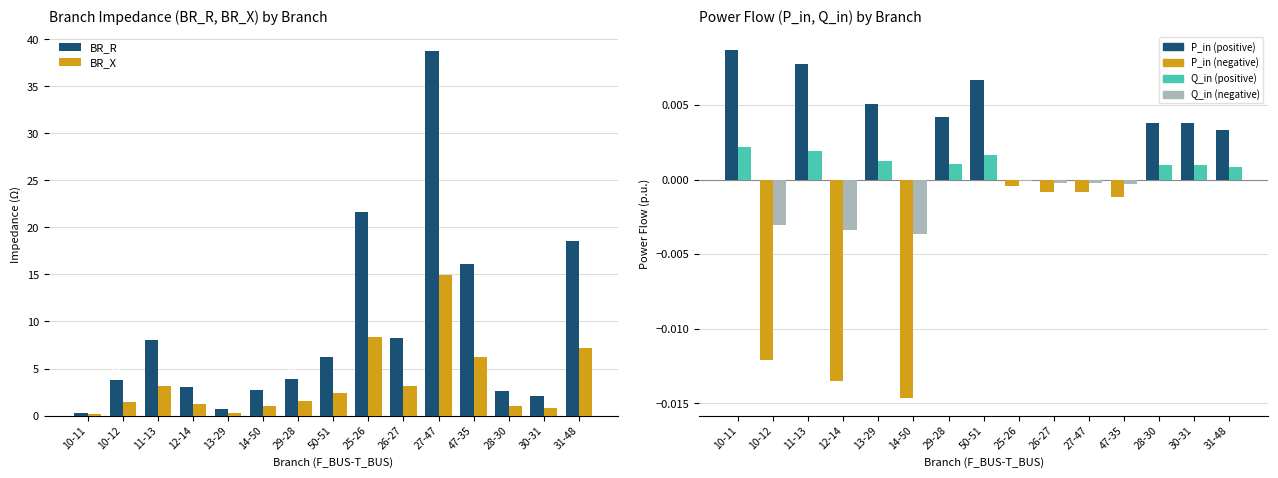

Which series has the largest total across all categories?

BR_R